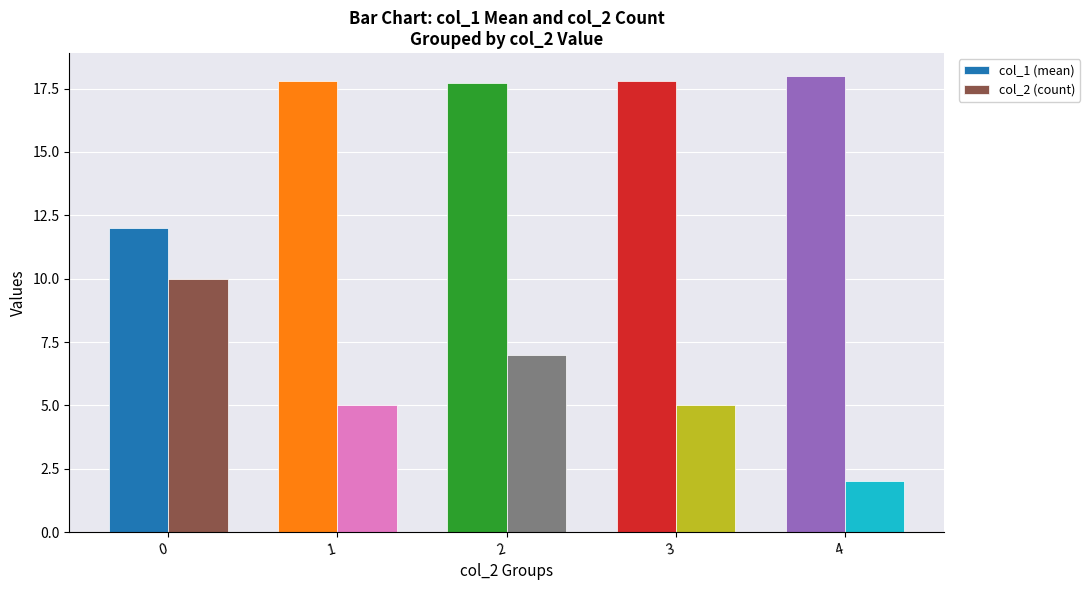

Which category has the highest value across all series?

4